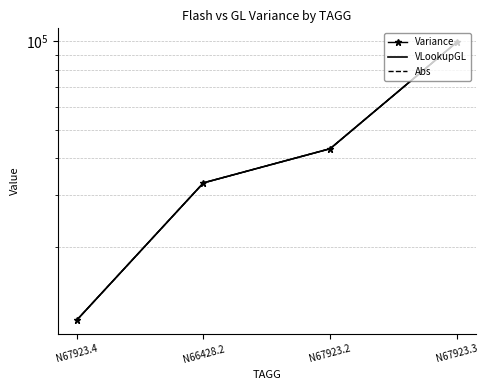

Which series has the widest spread of values?

Variance